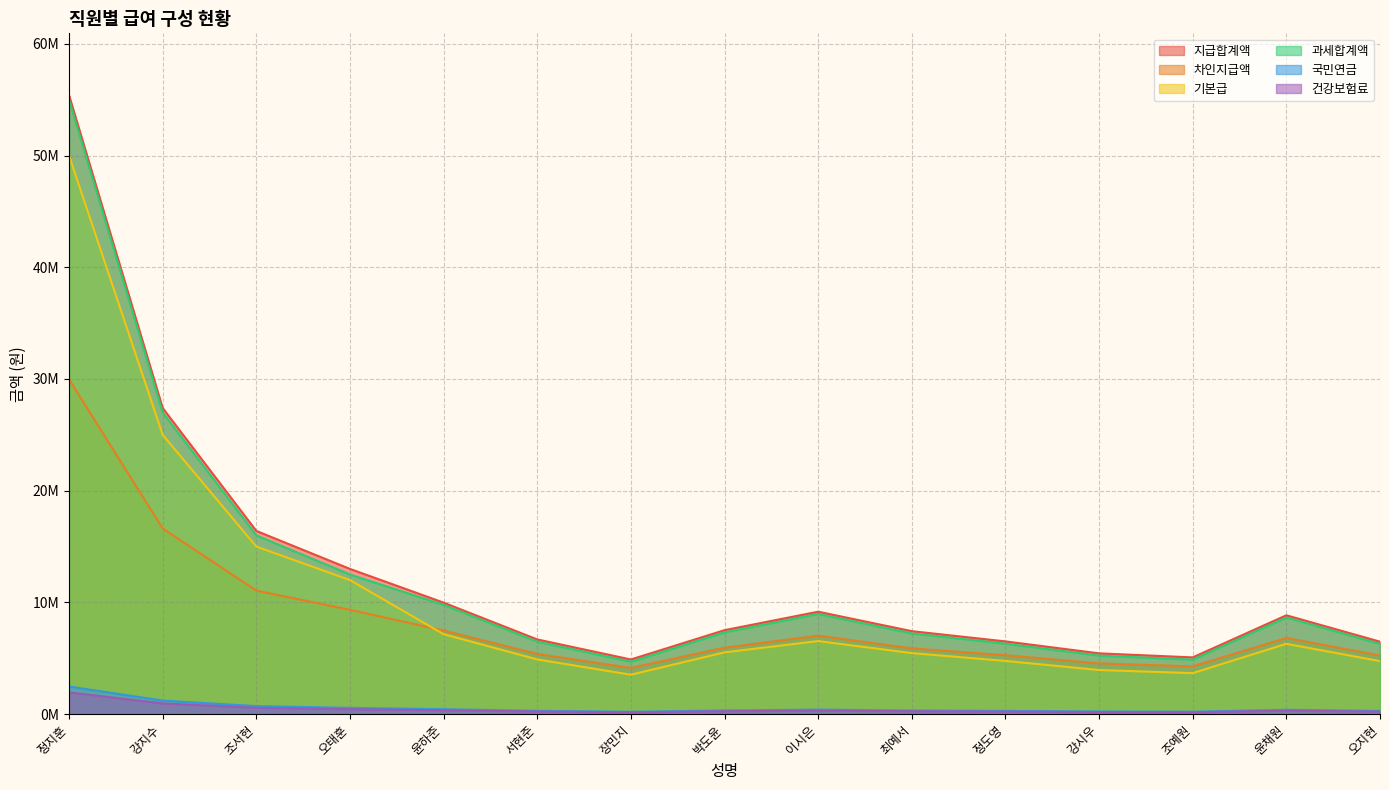

Reading right to left, extract all data points from this chart.

지급합계액: 오지현=6485590	윤채원=8848850	조예원=5078290	강시우=5440660	정도영=6510380	최예서=7427120	이시은=9169350	박도윤=7515780	장민지=4891670	서현준=6686660	윤하준=9981090	오태훈=13000000	조서현=16400000	강지수=27400000	정지훈=55400000
차인지급액: 오지현=5254820	윤채원=6817900	조예원=4272140	강시우=4541810	정도영=5272240	최예서=5886630	이시은=7025880	박도윤=5947000	장민지=4130850	서현준=5386680	윤하준=7481990	오태훈=9339370	조서현=11056490	강지수=16615000	정지훈=29966220
기본급: 오지현=4743880	윤채원=6295360	조예원=3671110	강시우=3947340	정도영=4762770	최예서=5461590	이시은=6539670	박도윤=5529180	장민지=3528850	서현준=4897150	윤하준=7158450	오태훈=12000000	조서현=15000000	강지수=25000000	정지훈=50000000
과세합계액: 오지현=6285590	윤채원=8648850	조예원=4878290	강시우=5240660	정도영=6310380	최예서=7227120	이시은=8969350	박도윤=7315780	장민지=4691670	서현준=6486660	윤하준=9781090	오태훈=12500000	조서현=16000000	강지수=27000000	정지훈=55000000
국민연금: 오지현=289230	윤채원=389190	조예원=219520	강시우=235820	정도영=290370	최예서=325220	이시은=403620	박도윤=329210	장민지=211120	서현준=298480	윤하준=440140	오태훈=562500	조서현=720000	강지수=1215000	정지훈=2475000
건강보험료: 오지현=227850	윤채원=306600	조예원=172930	강시우=185780	정도영=228750	최예서=256200	이시은=317960	박도윤=259340	장민지=166310	서현준=235130	윤하준=346730	오태훈=443120	조서현=567200	강지수=957150	정지훈=1949750